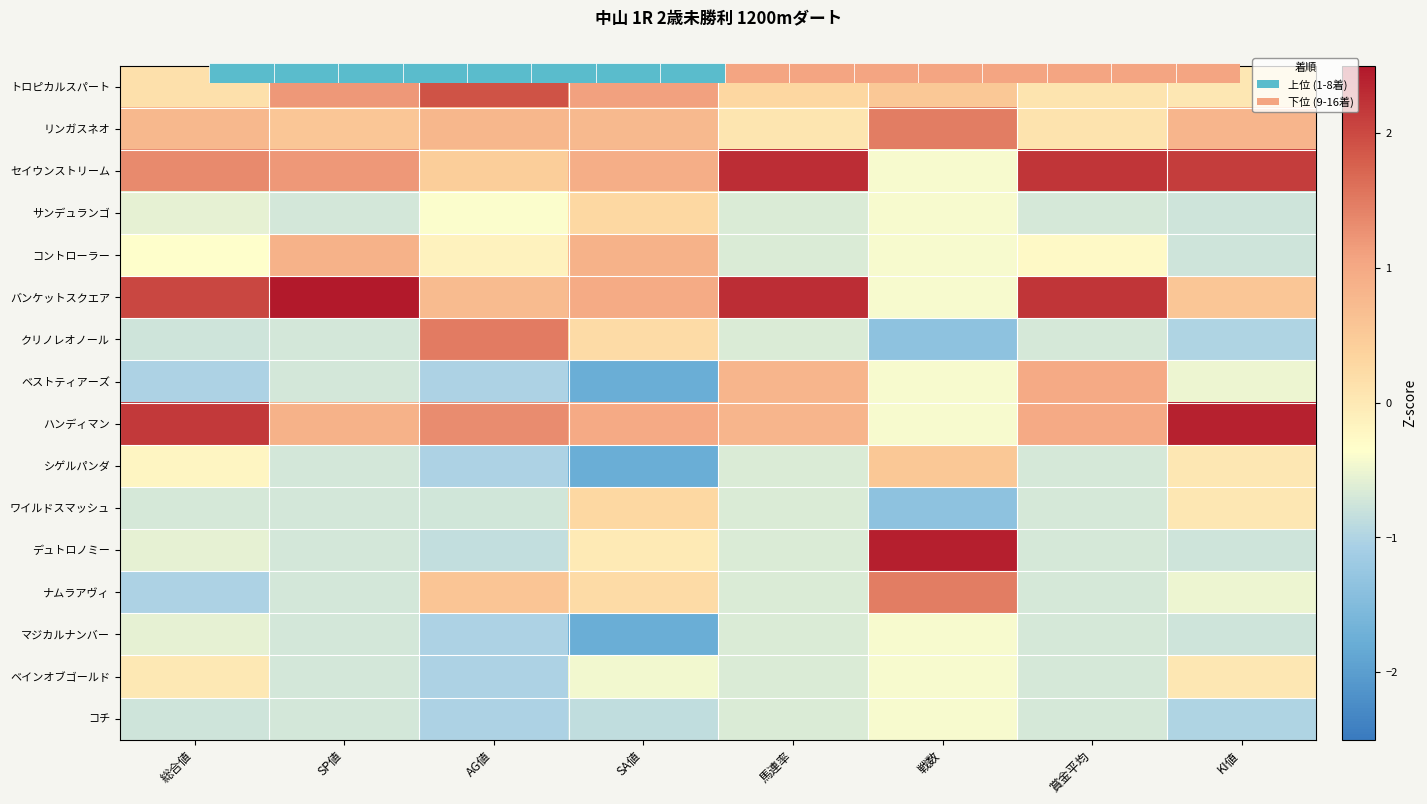

Which category has the lowest value across all series?

SA値